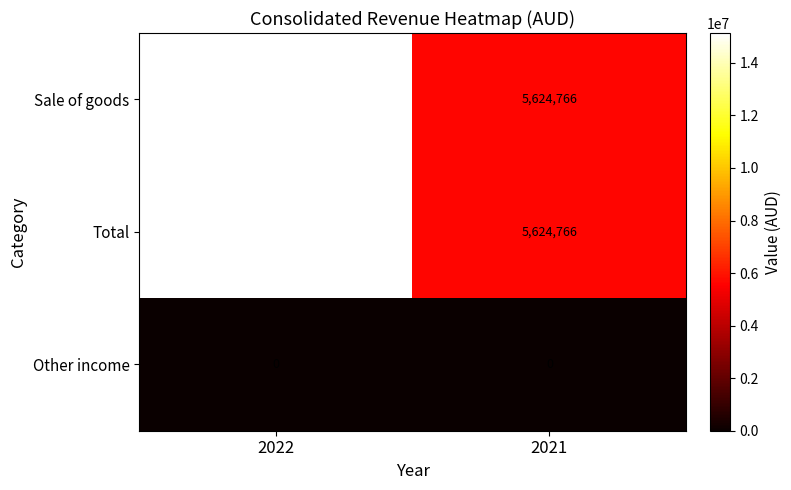

Is it true that Sale of goods equals 5624766 at 2021?

True